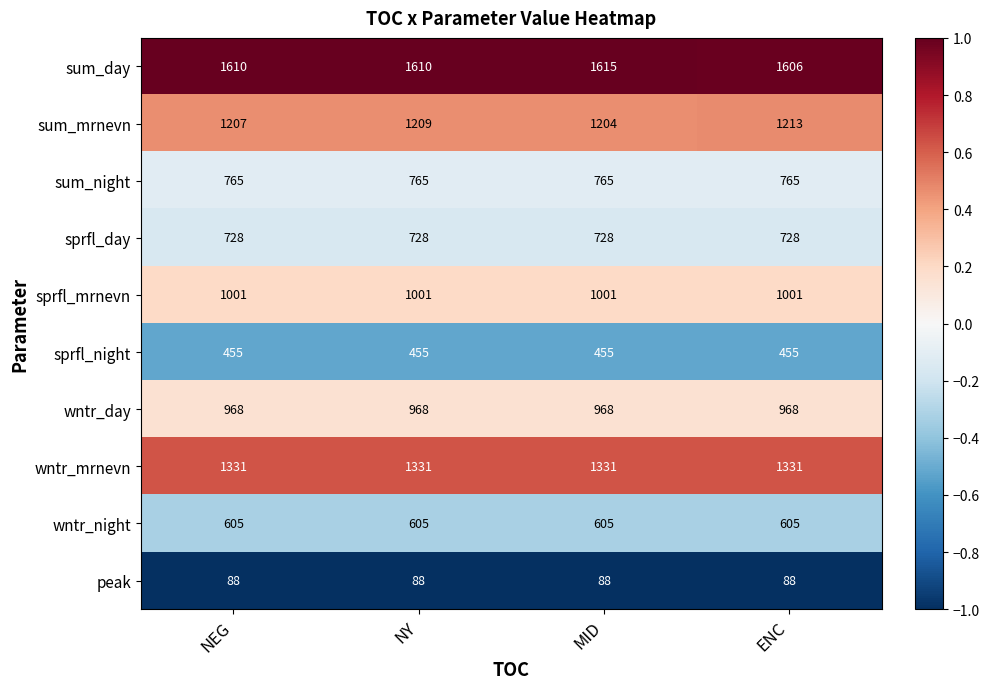

Which series has the largest total across all categories?

sum_day